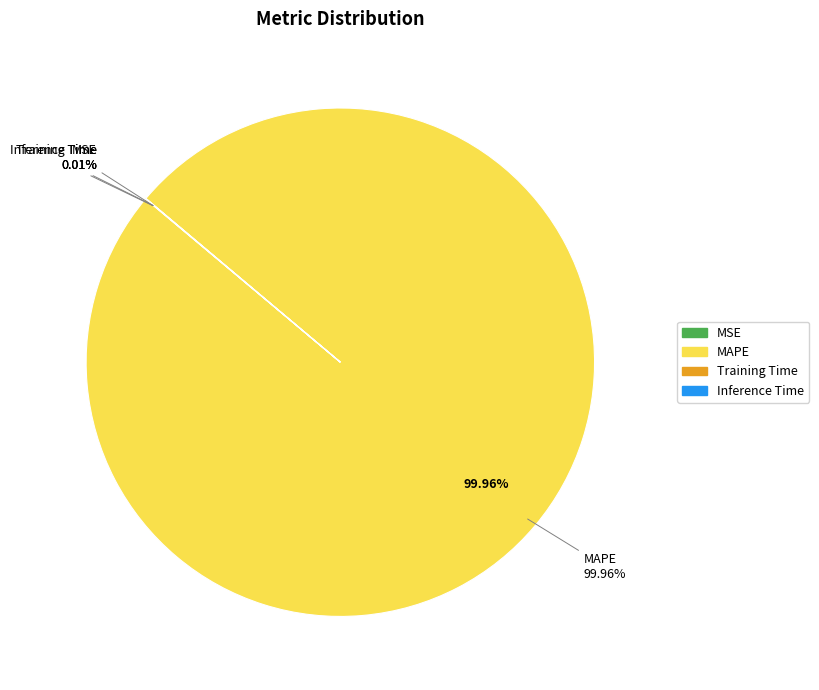

Count the number of slices in the pie.

4